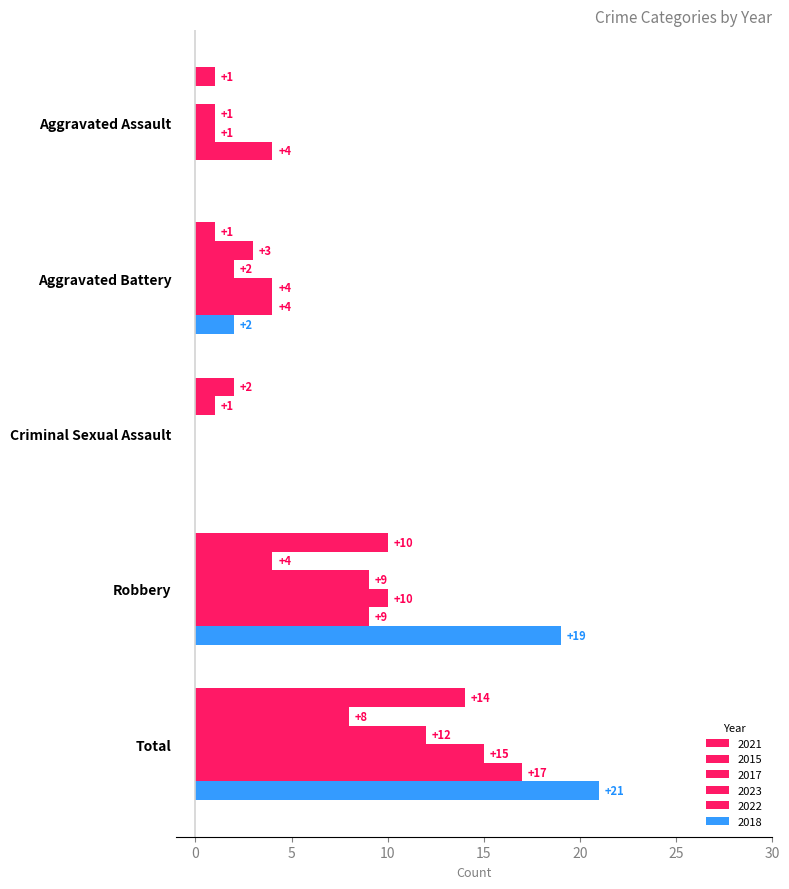

How many distinct data groups are displayed?

6